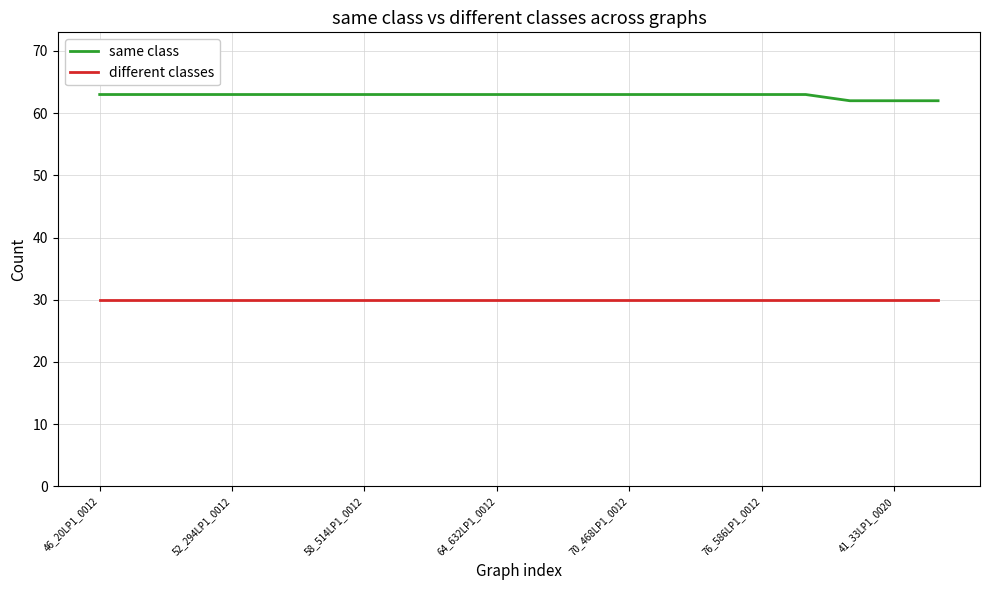

What is the maximum value shown in the chart?

63